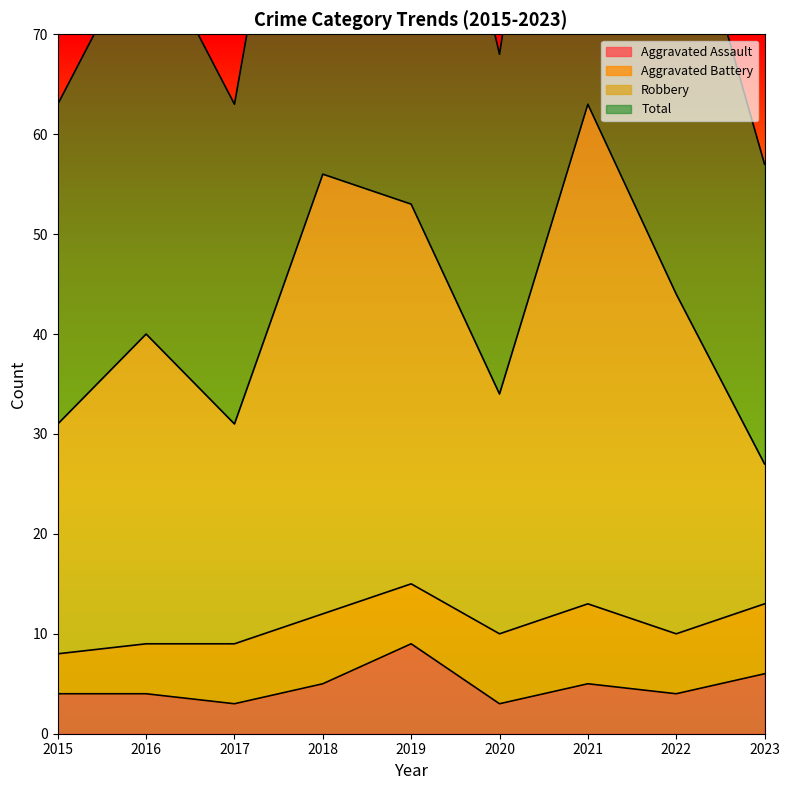

The Aggravated Assault series shows 4 at 2022. True or false?

True